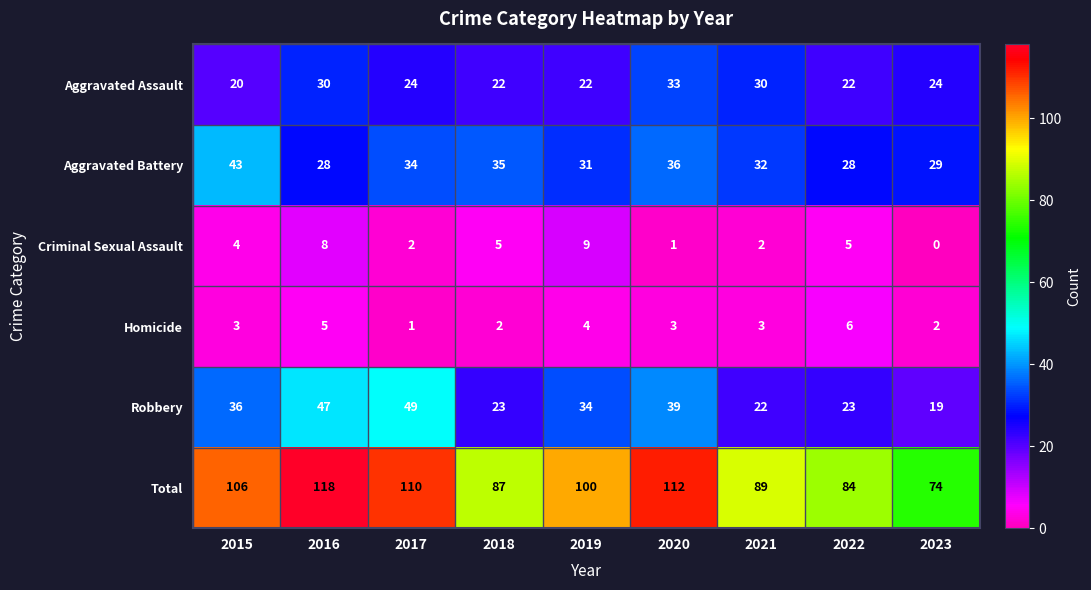

What is the difference between the highest and lowest values at 2021?

87